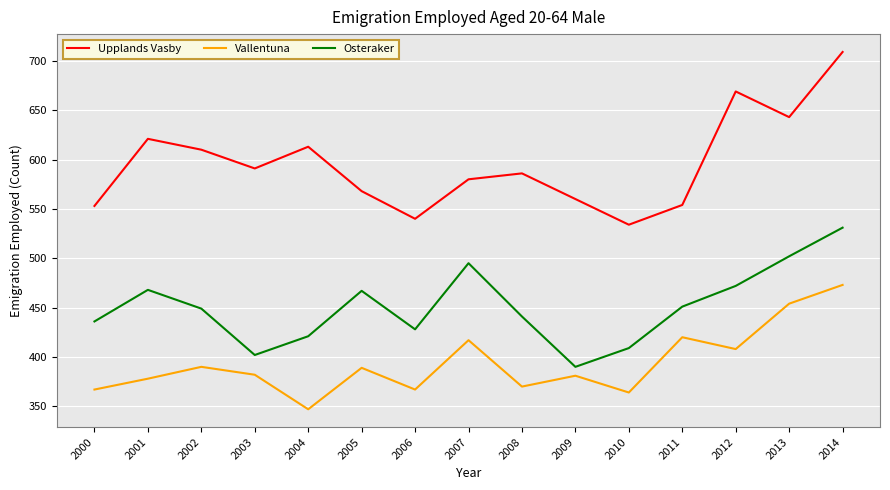

Which series has the largest range (max minus min)?

Upplands Vasby